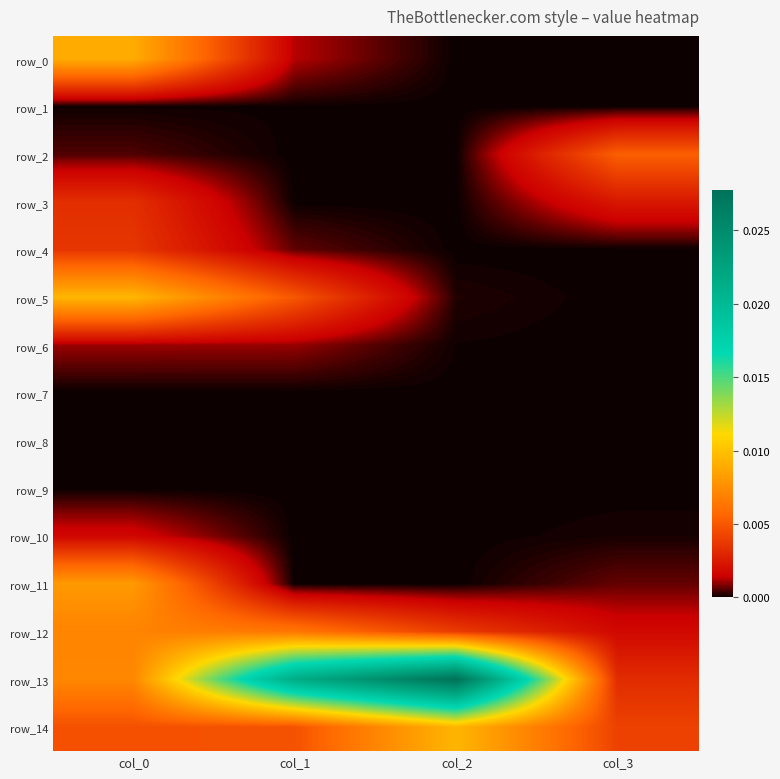

Is it true that row_14 equals 0.0 at col_0?

False